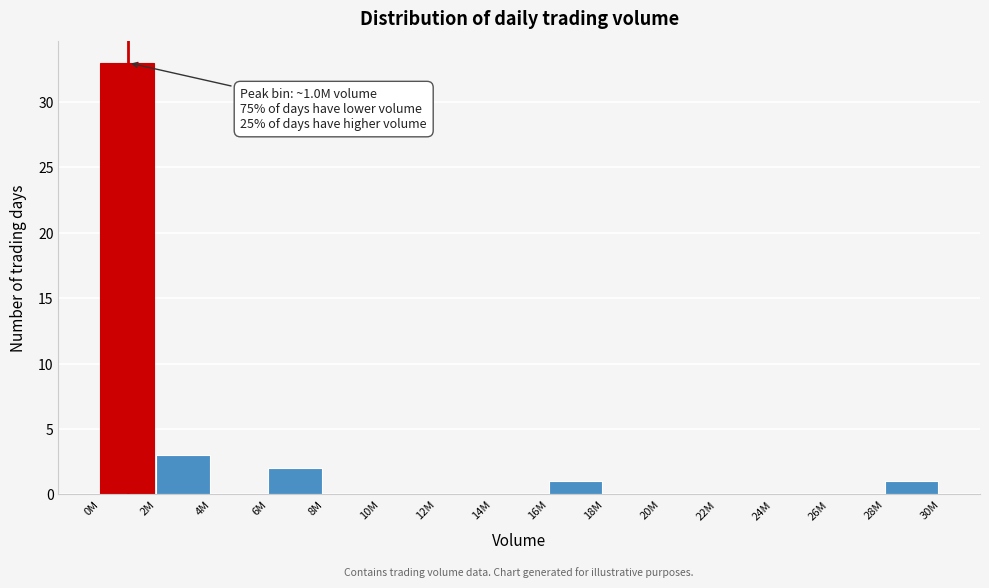

Reading right to left, what are all the values shown in this chart?

28M=1	26M=0	24M=0	22M=0	20M=0	18M=0	16M=1	14M=0	12M=0	10M=0	8M=0	6M=2	4M=0	2M=3	0M=33